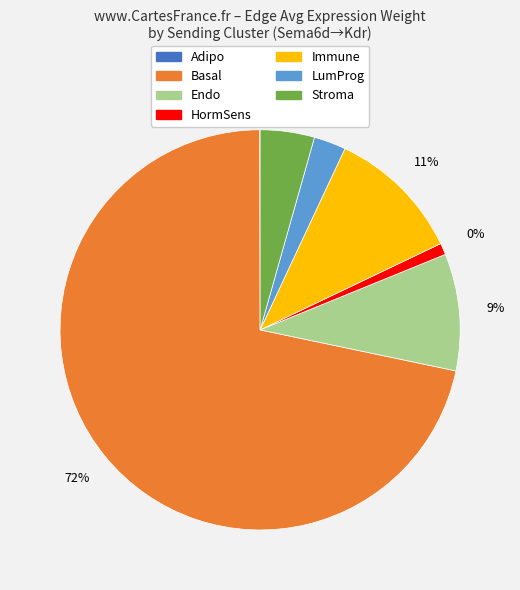

Which category has the smallest portion of the pie?

Adipo